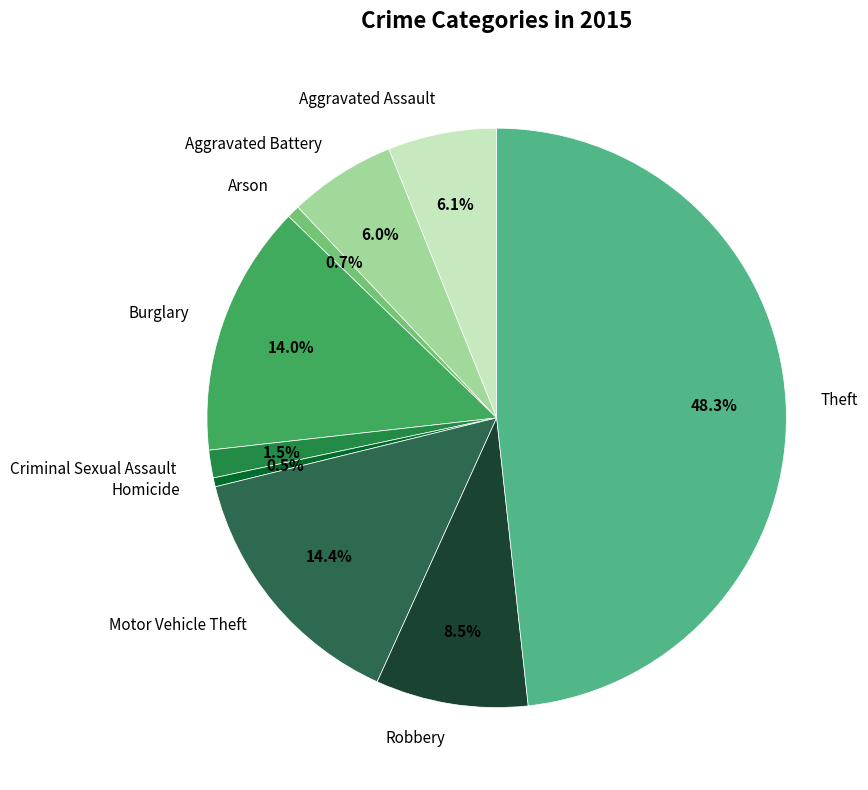

Is there any slice that represents more than half of the pie?

No